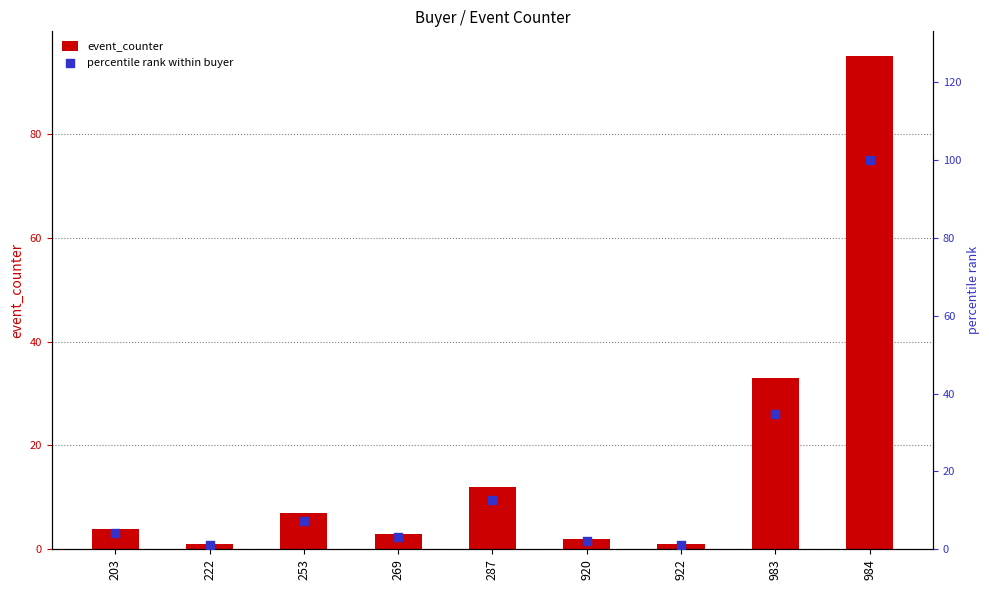

Which series contains the lowest Y value?

event_counter